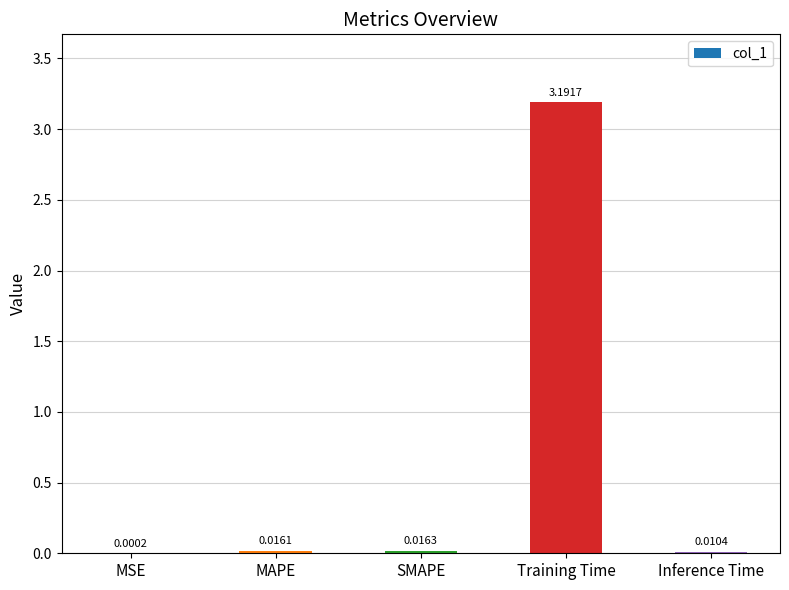

What is the sum of all values?

3.2